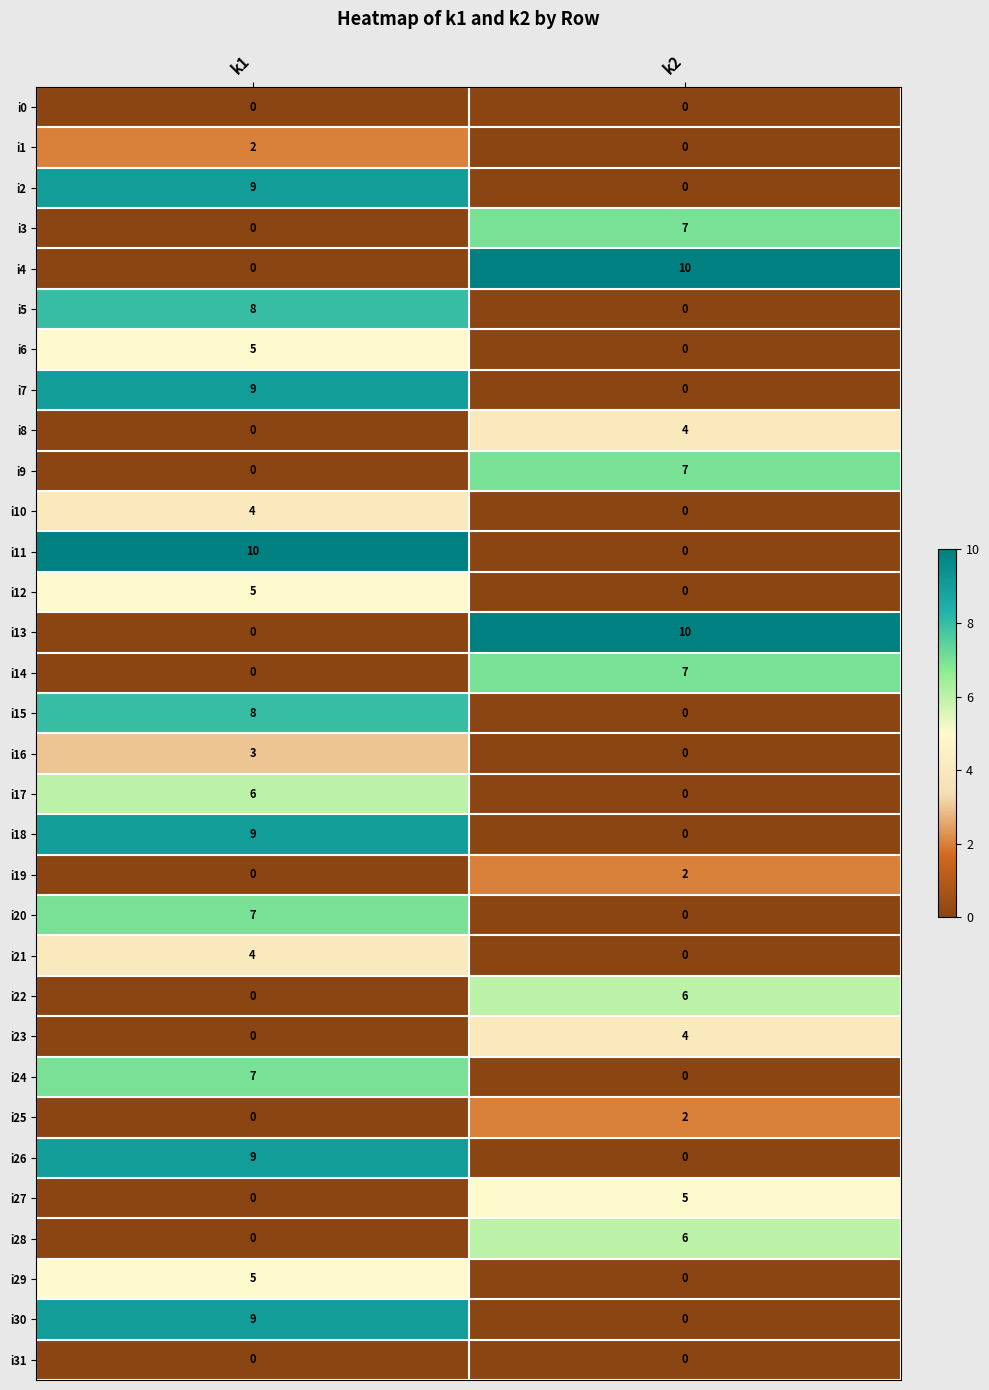

What is the difference between the highest and lowest values at k2?

10